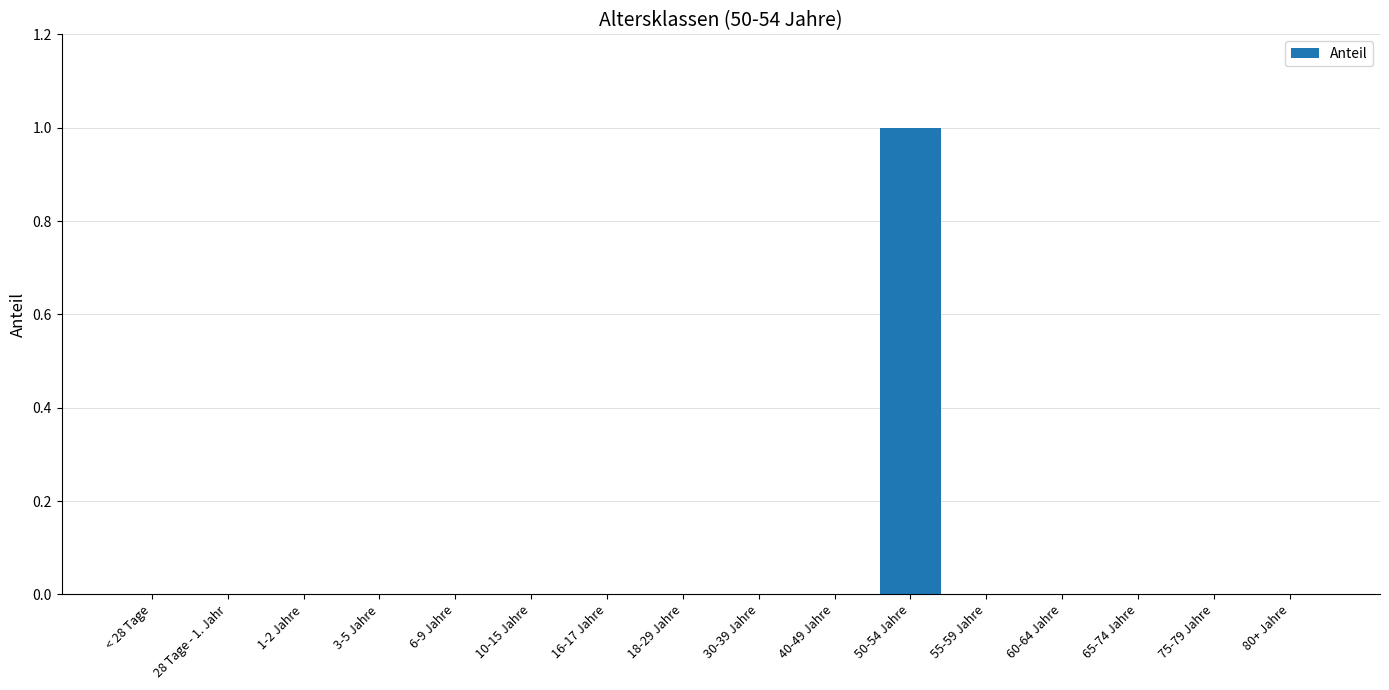

Which category has the highest value across all series?

50-54 Jahre